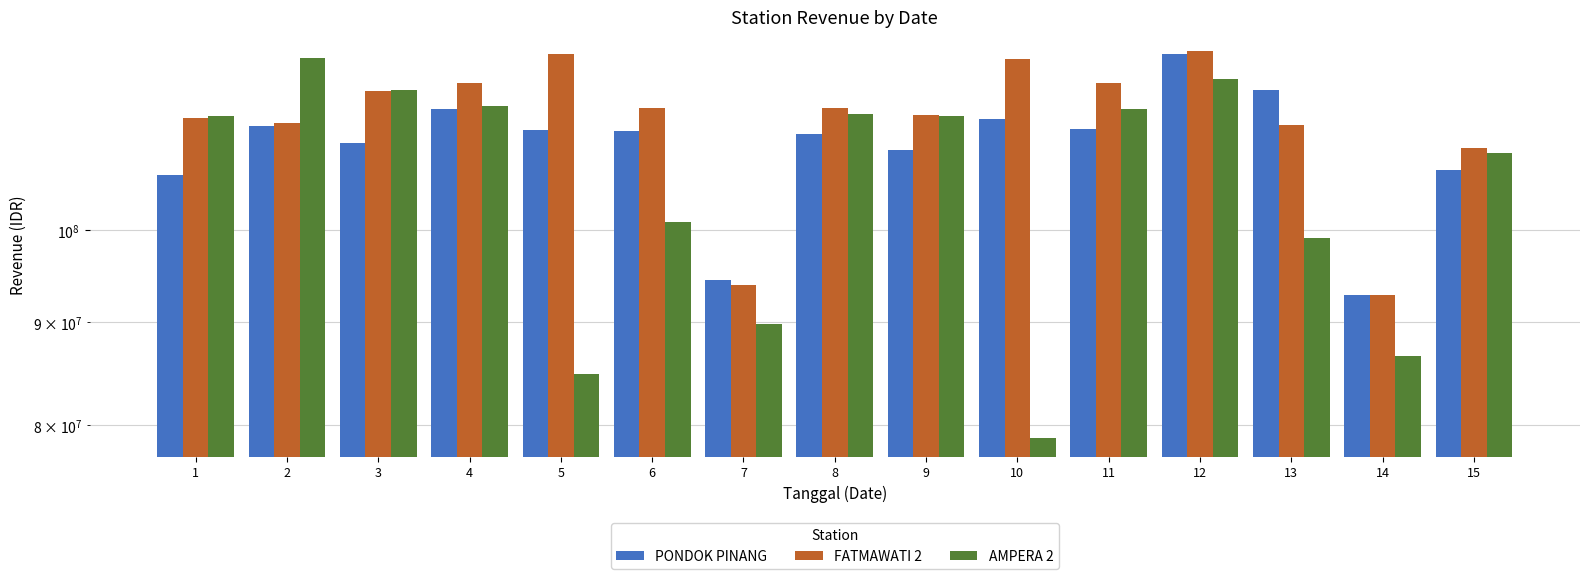

Which category has the lowest value in the AMPERA 2 series?

10